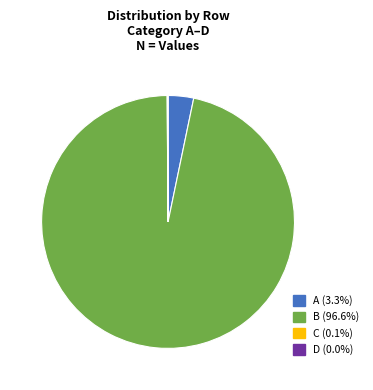

Which slice is the largest?

B